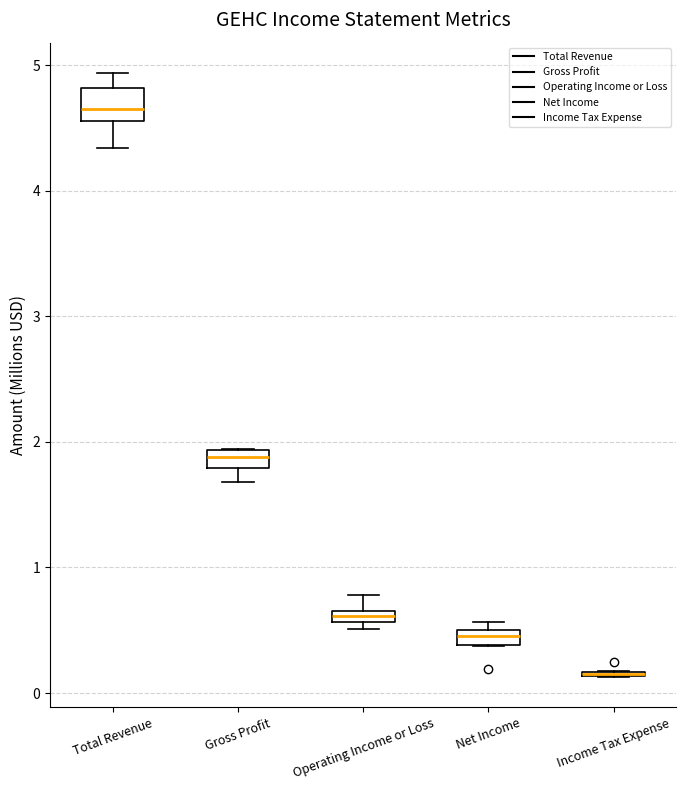

Where does the lower whisker of the box for Total Revenue end on the y-axis? The values are not printed on the chart, so give them approximately, as read against the axis.

4.3